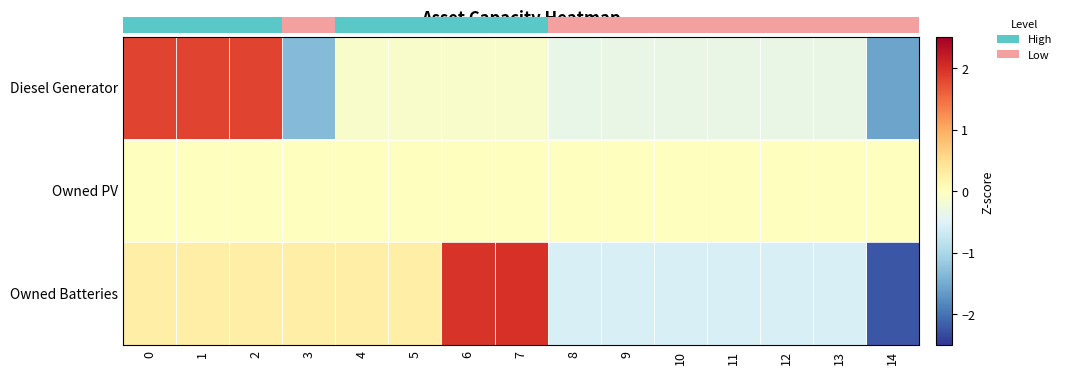

List the labels in order of row_2 value, largest first.

7, 6, 0, 1, 2, 3, 4, 5, 8, 9, 10, 11, 12, 13, 14